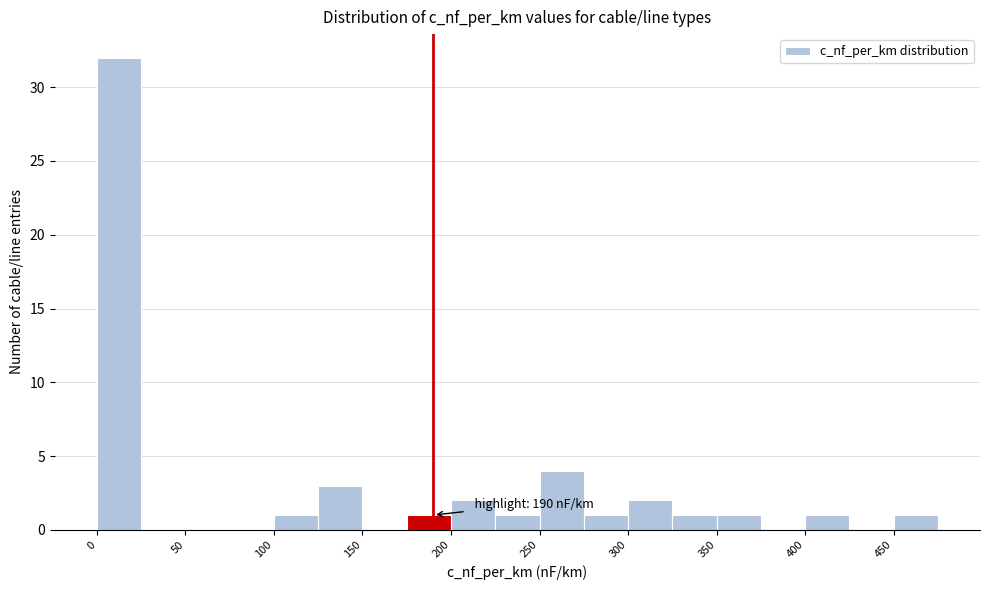

Over which range of the x-axis is the bar tallest?

0 to 25